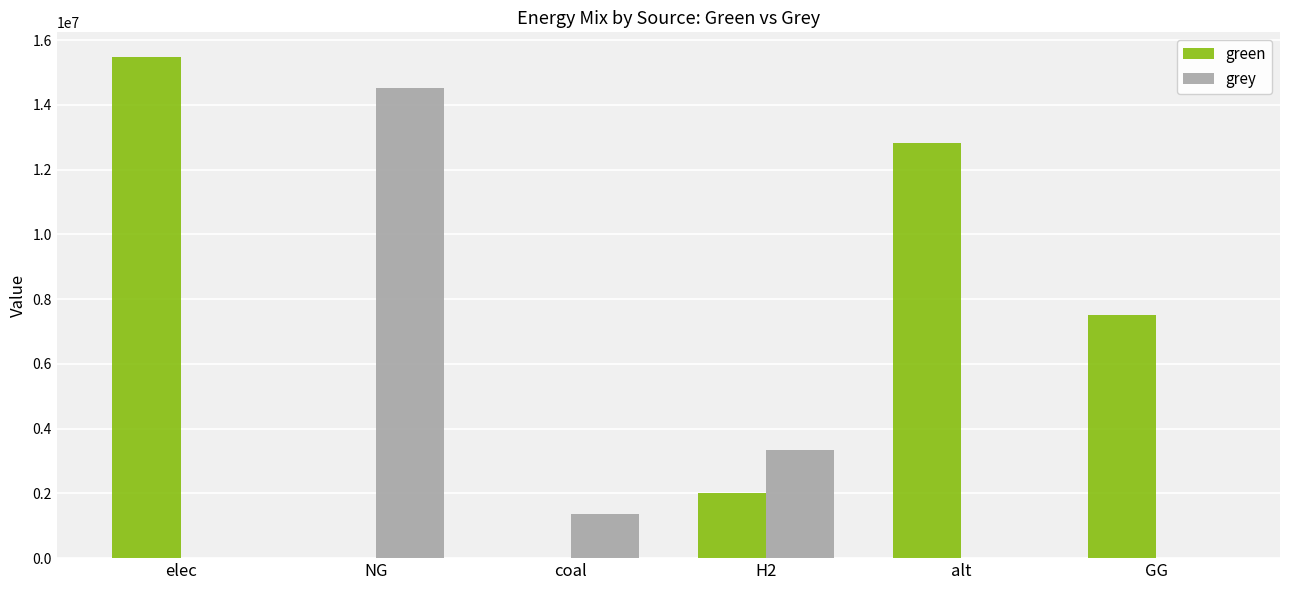

Does the chart contain stacked bars?

No